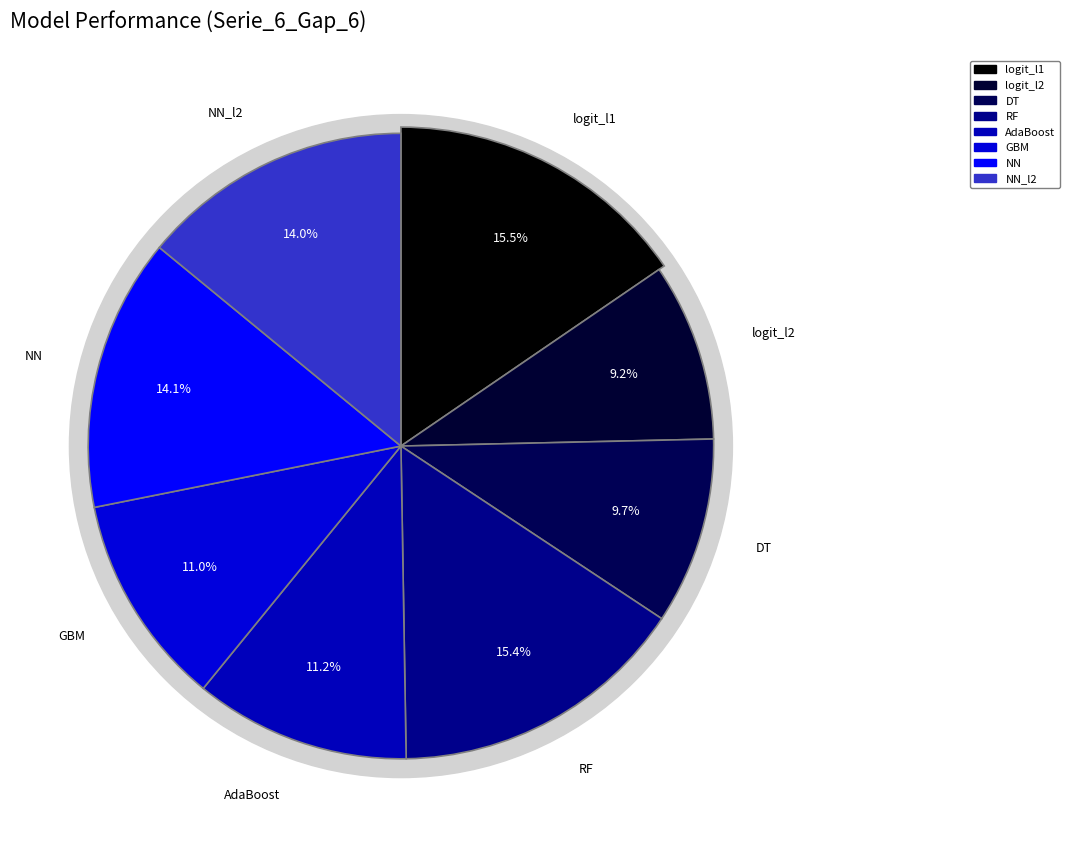

Rank the categories by value from highest to lowest.

logit_l1, RF, NN, NN_l2, AdaBoost, GBM, DT, logit_l2